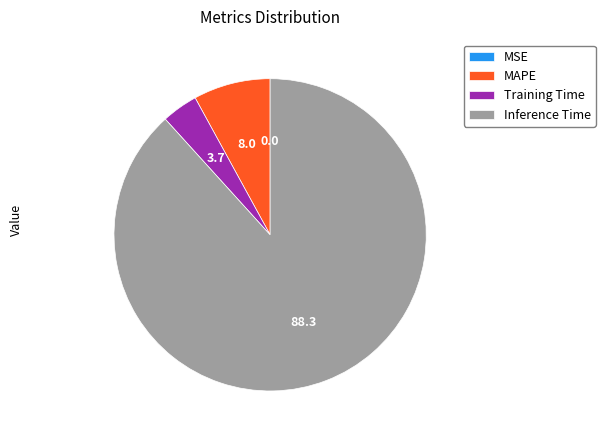

Is Inference Time the majority of the pie?

Yes